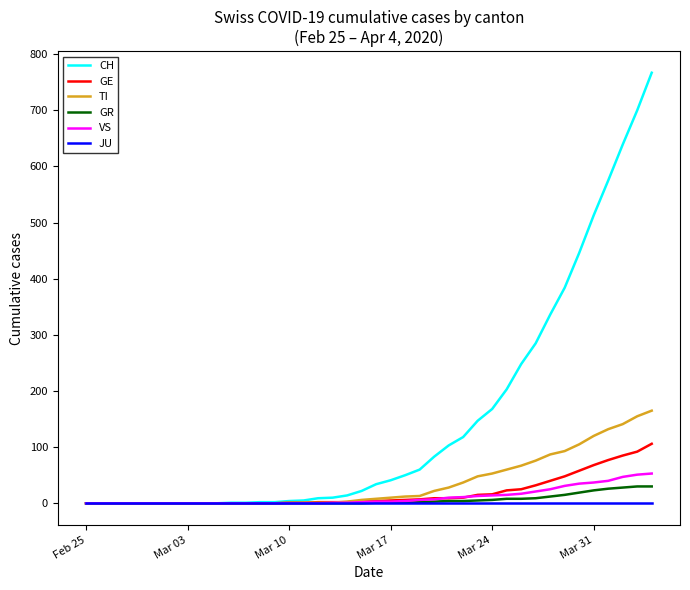

Which series has the widest spread of values?

CH